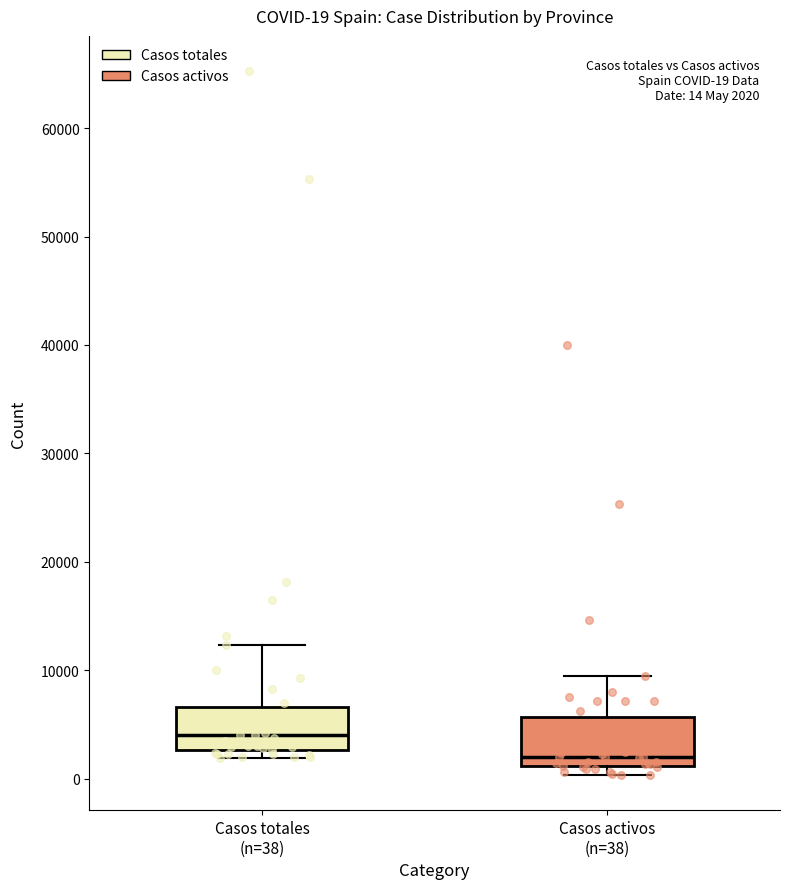

Which box has the lowest median line?

Casos activos (n=38)